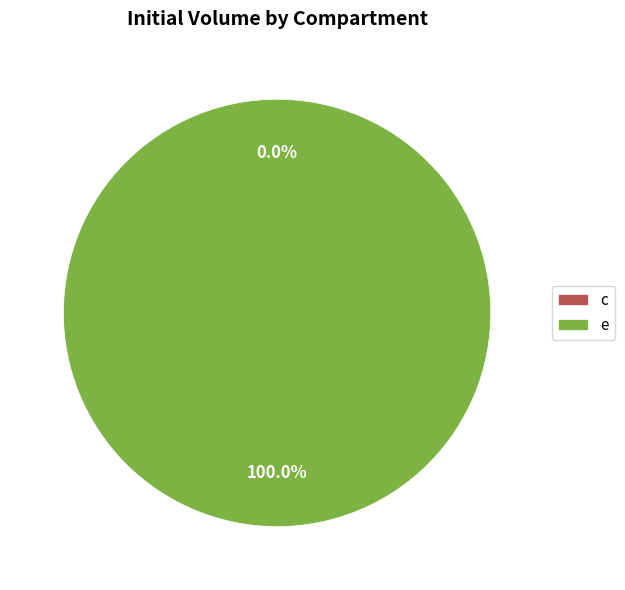

Which slice is the largest?

e